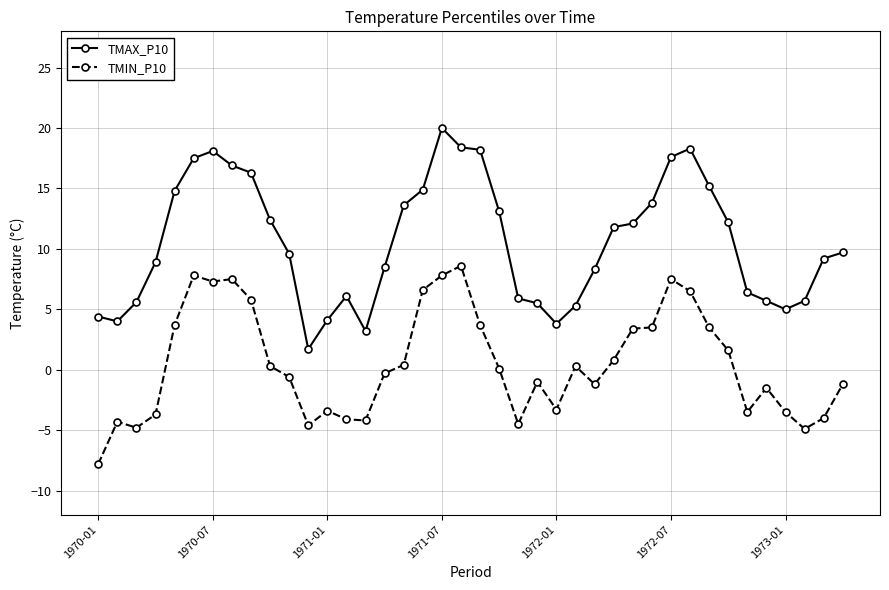

True or false: TMIN_P10 and TMAX_P10 intersect in this chart.

False